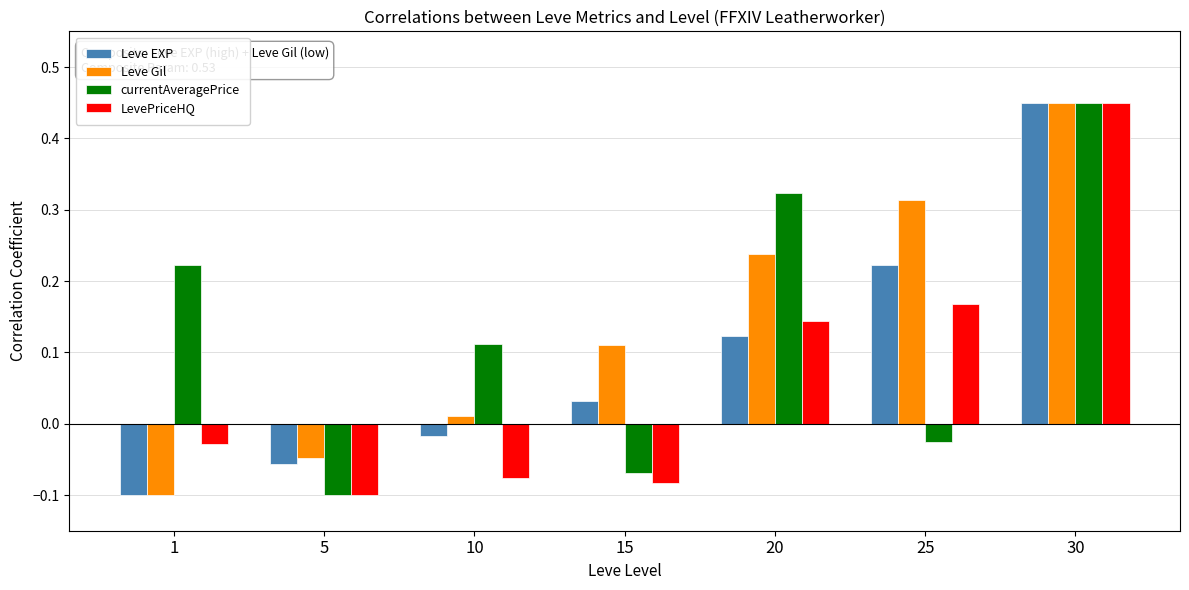

Rank the series at 25 from lowest to highest value.

currentAveragePrice, LevePriceHQ, Leve EXP, Leve Gil